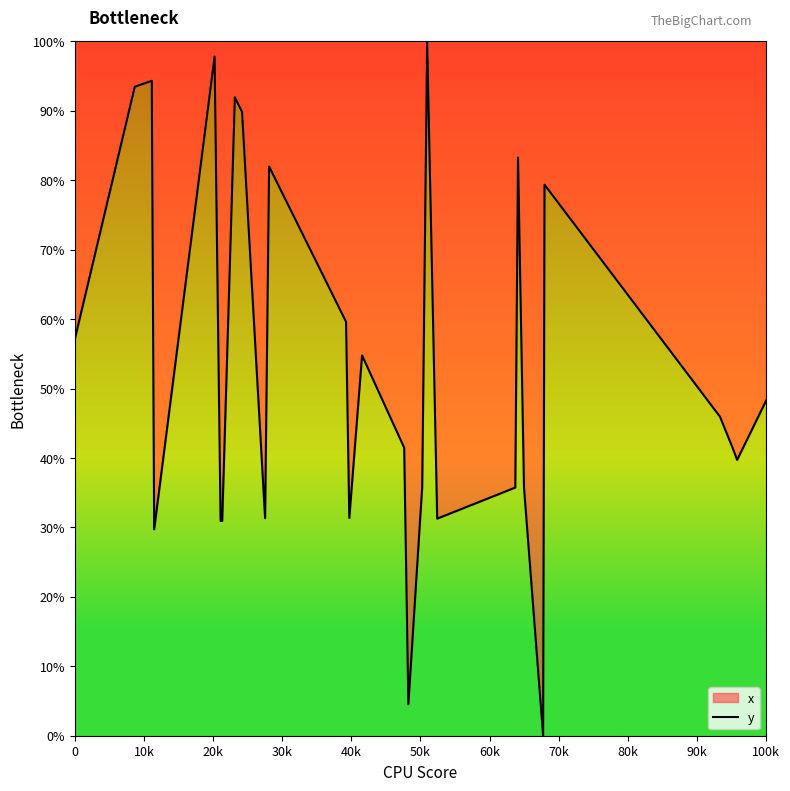

What position from the right is 0?

33